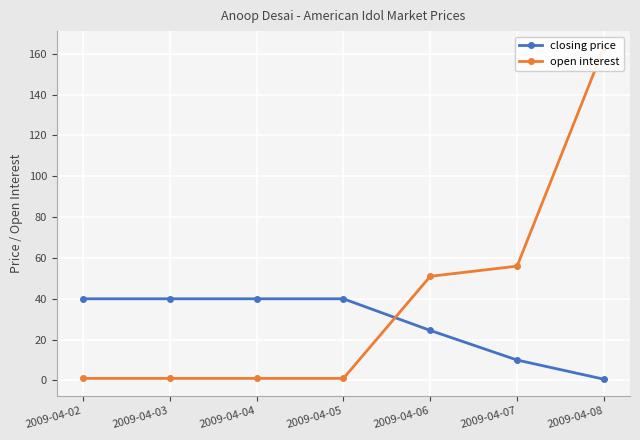

What is the sum of all closing price values?

195.1